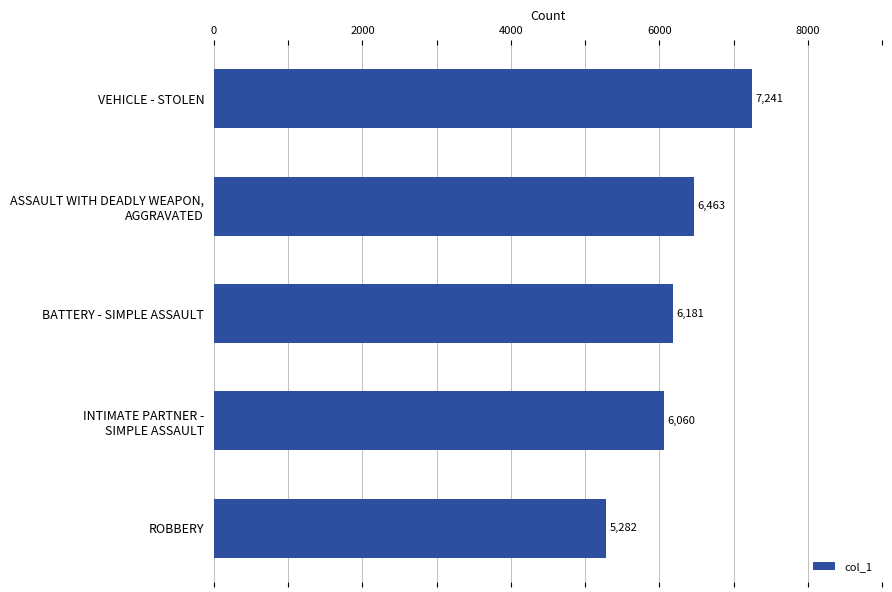

Reading top to bottom, extract all data points from this chart.

7241	6463	6181	6060	5282